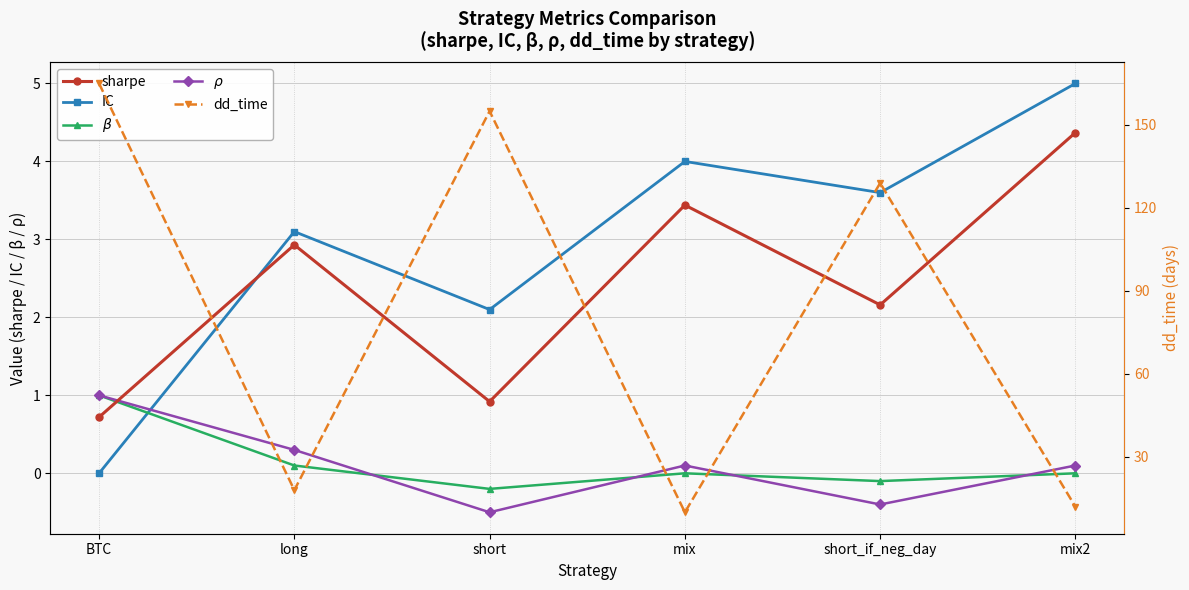

In sharpe, how many points are lower than both neighbors (excluding endpoints)?

2